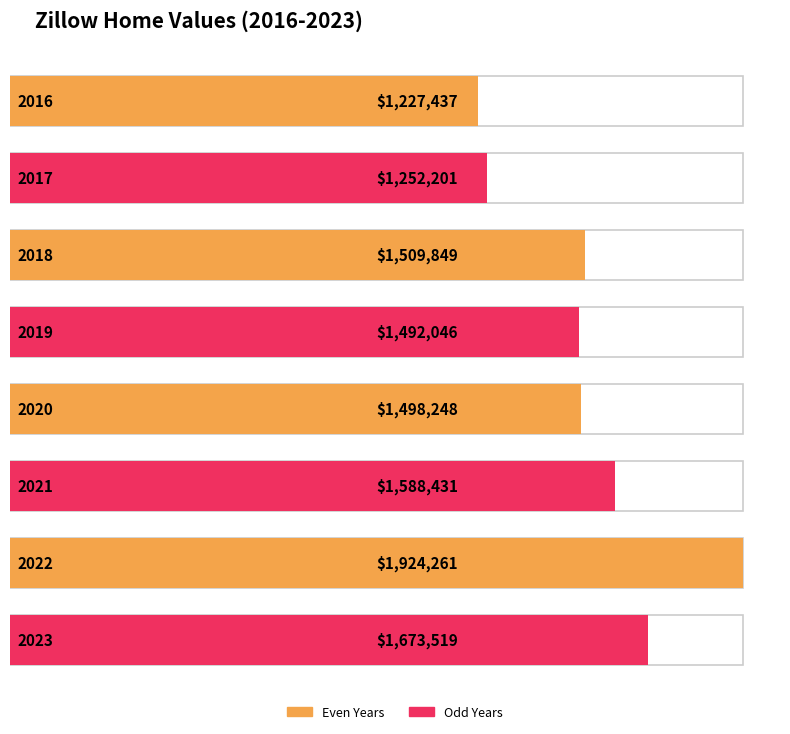

Which category has the highest value across all series?

2022